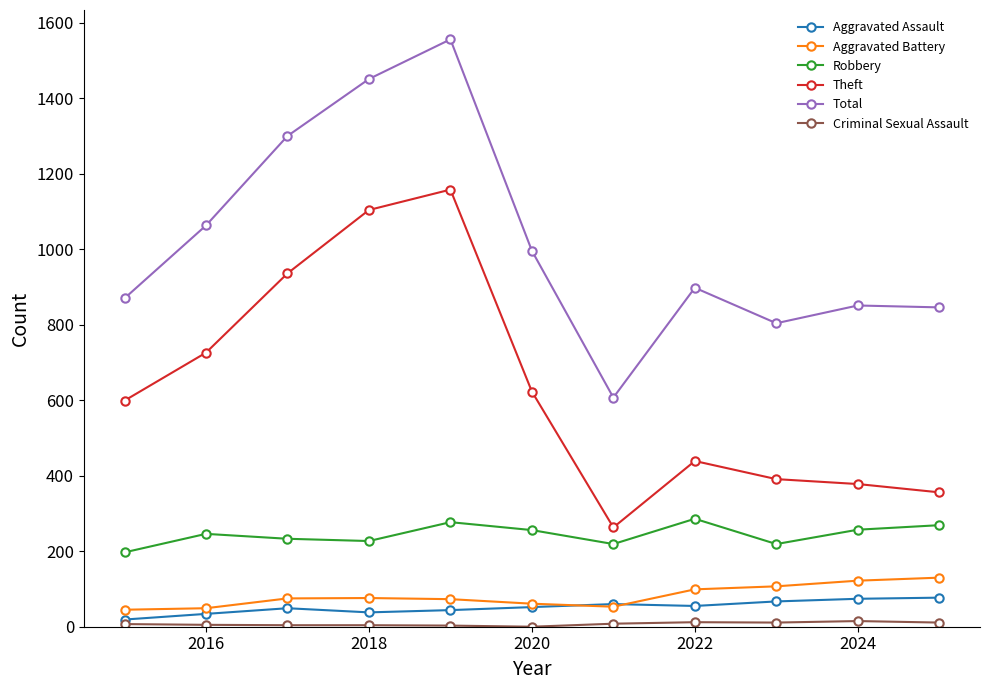

True or false: Robbery and Aggravated Assault intersect in this chart.

False